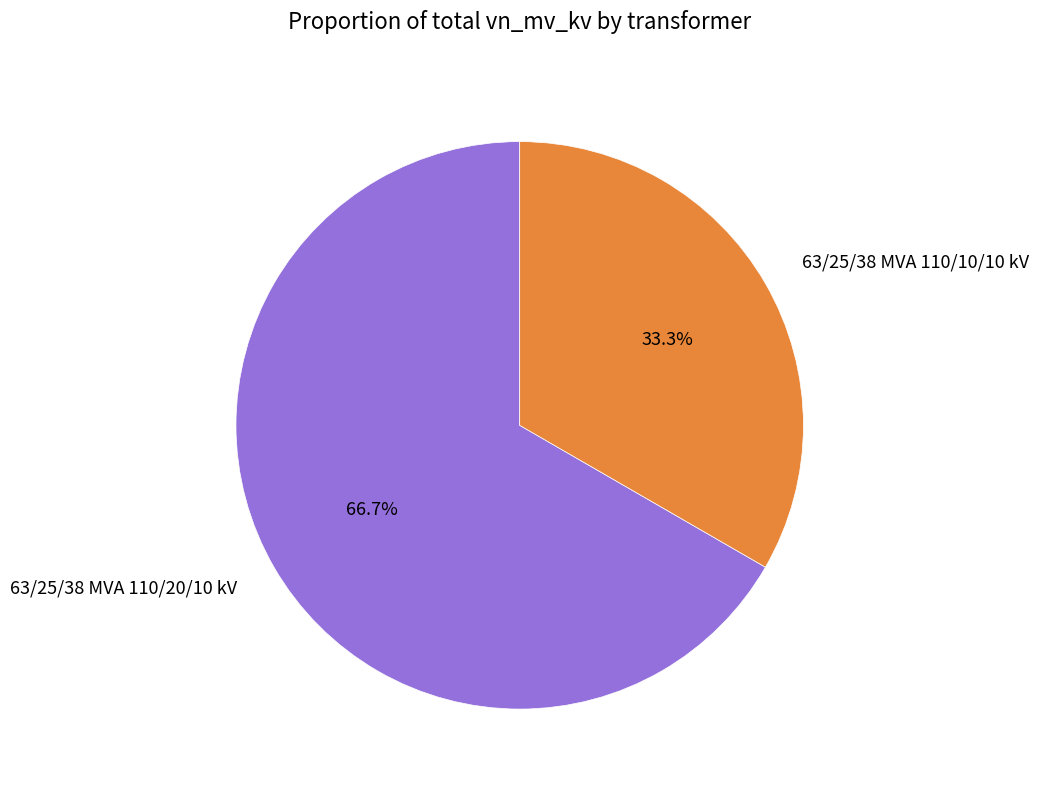

Which has a higher value, 63/25/38 MVA 110/20/10 kV or 63/25/38 MVA 110/10/10 kV?

63/25/38 MVA 110/20/10 kV